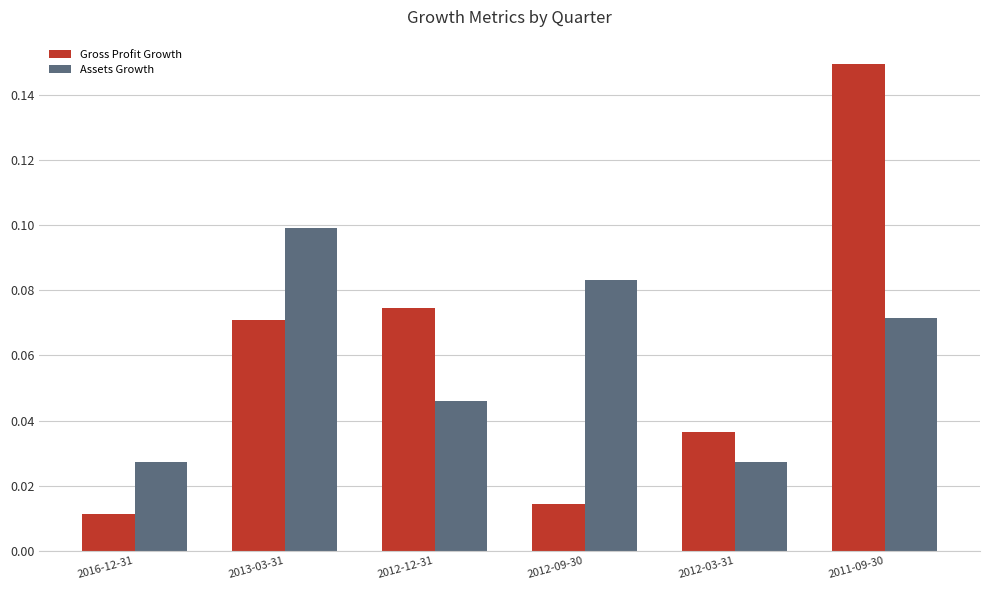

Which series has the largest range (max minus min)?

Gross Profit Growth